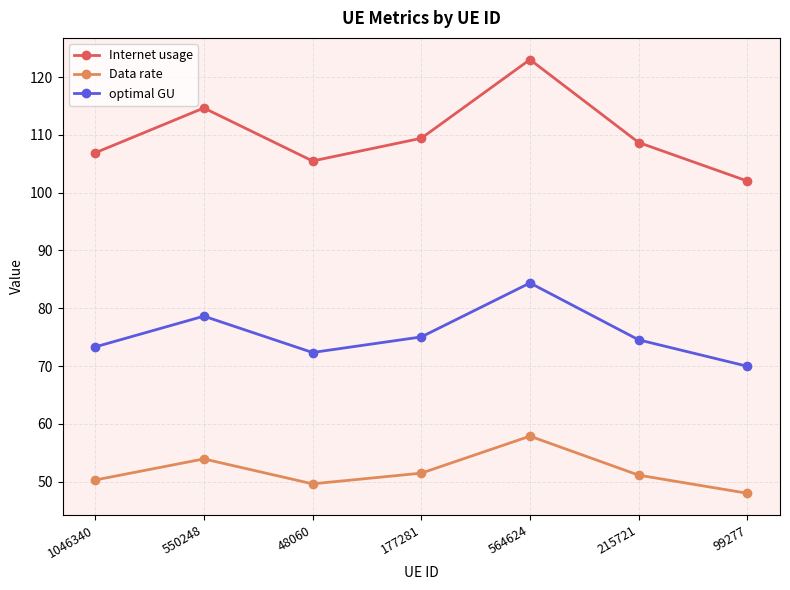

What is the label of the 4th point from the left?

177281